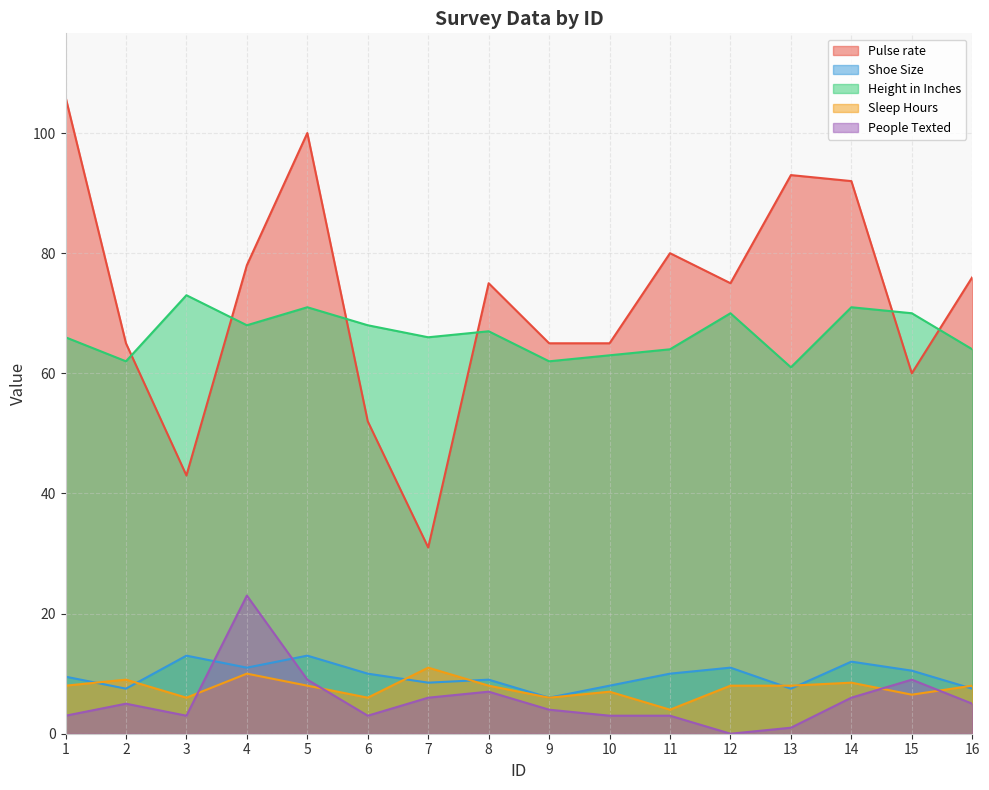

The value of Sleep Hours at 4 is 2.3. True or false?

False